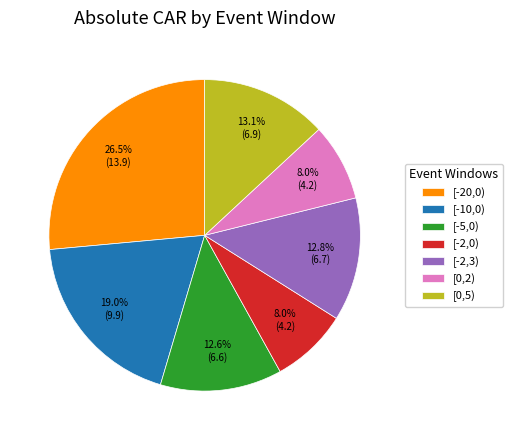

Does [-20,0) account for over 50% of the chart?

No